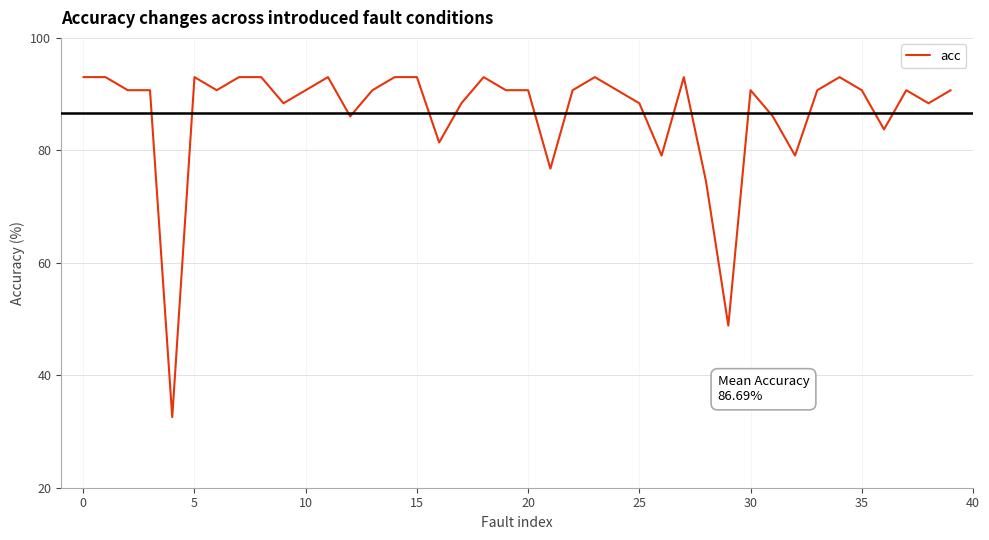

What is the smallest value displayed?

32.6